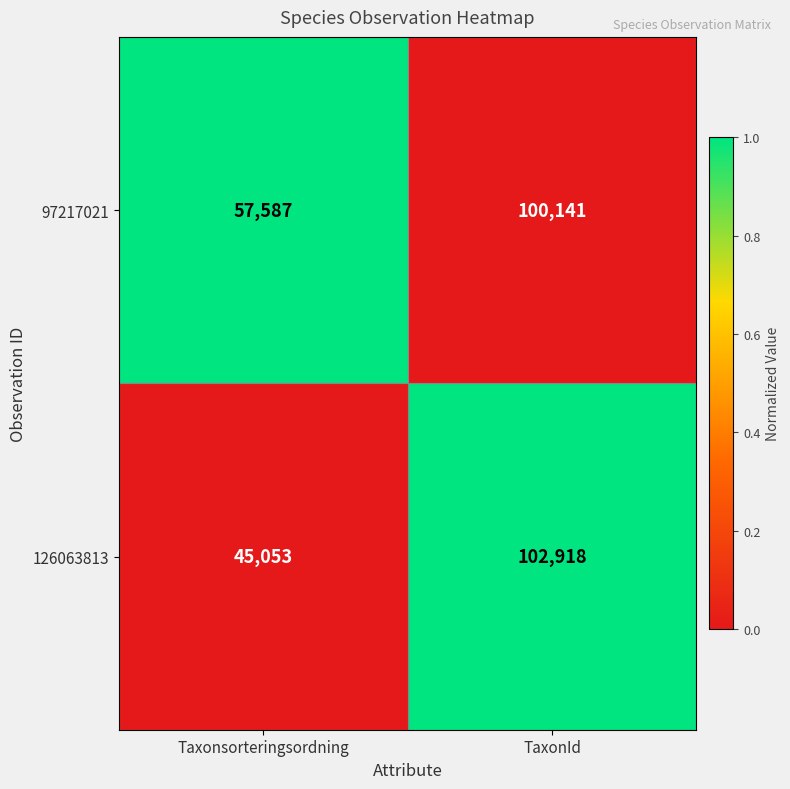

Is the value of 126063813 at Taxonsorteringsordning greater than the value of 97217021 at Taxonsorteringsordning?

No